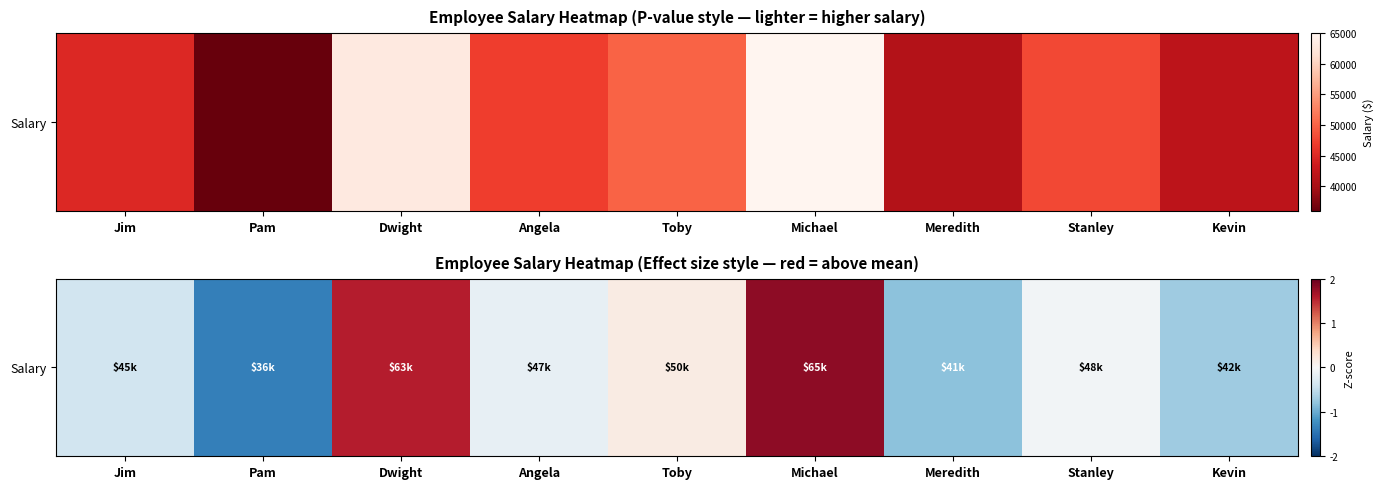

Reading right to left, extract all data points from this chart.

Kevin=-0.7	Stanley=-0.1	Meredith=-0.8	Michael=1.8	Toby=0.2	Angela=-0.2	Dwight=1.6	Pam=-1.4	Jim=-0.4